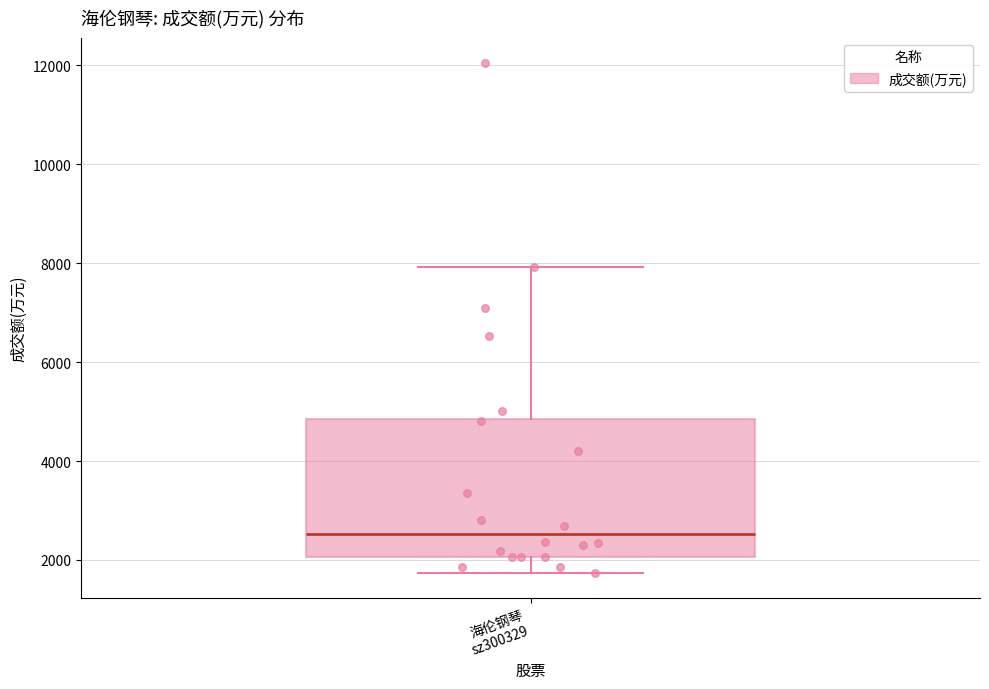

Transcribe this box plot: give where the median line is, the range the box spans, and where the two whiskers end, as read against the y-axis. The values are not printed on the chart, so give them approximately, as read against the axis.

median 2600, box 2000 to 4800, whiskers 1800 to 8000